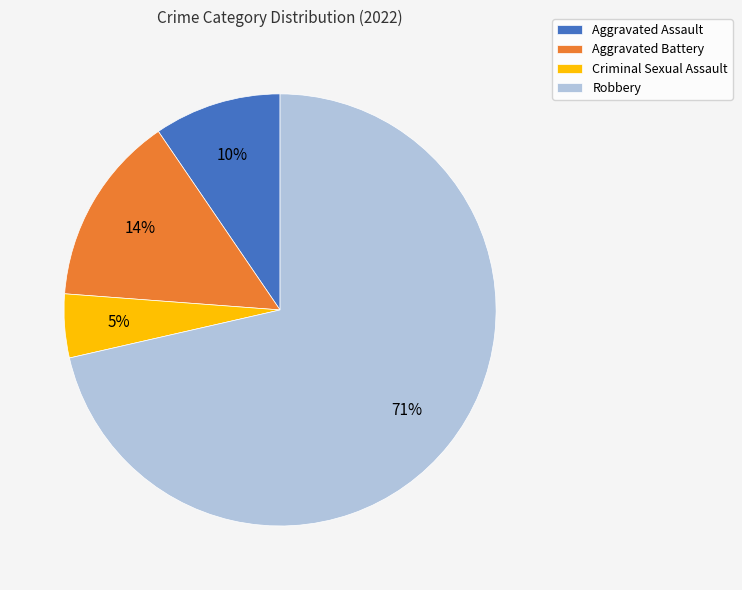

What is the smallest slice in the pie chart?

Criminal Sexual Assault